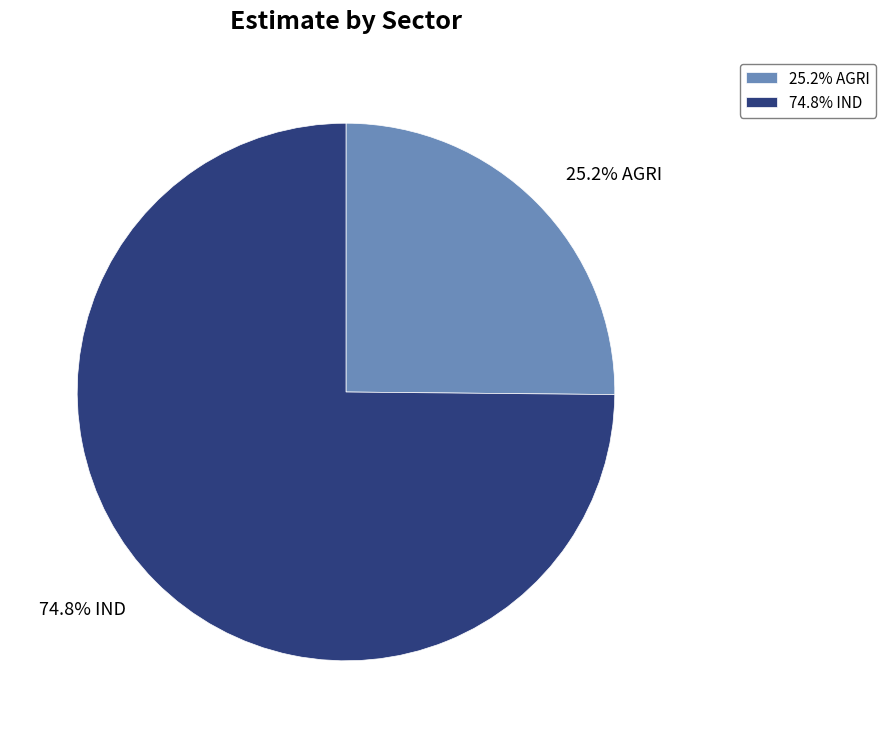

What portion of the pie excludes 74.8% IND?

25.2%